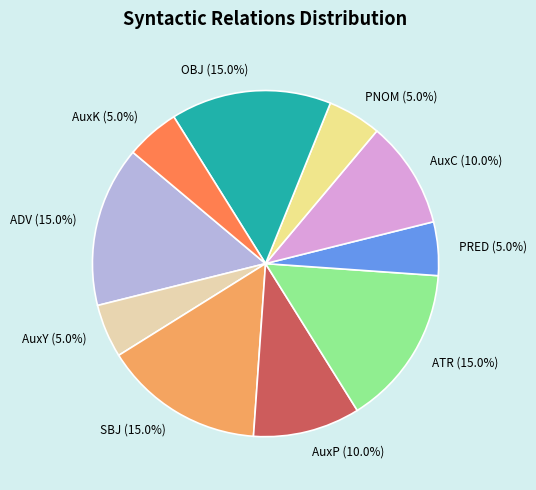

The ATR slice represents 1% of the pie. True or false?

False